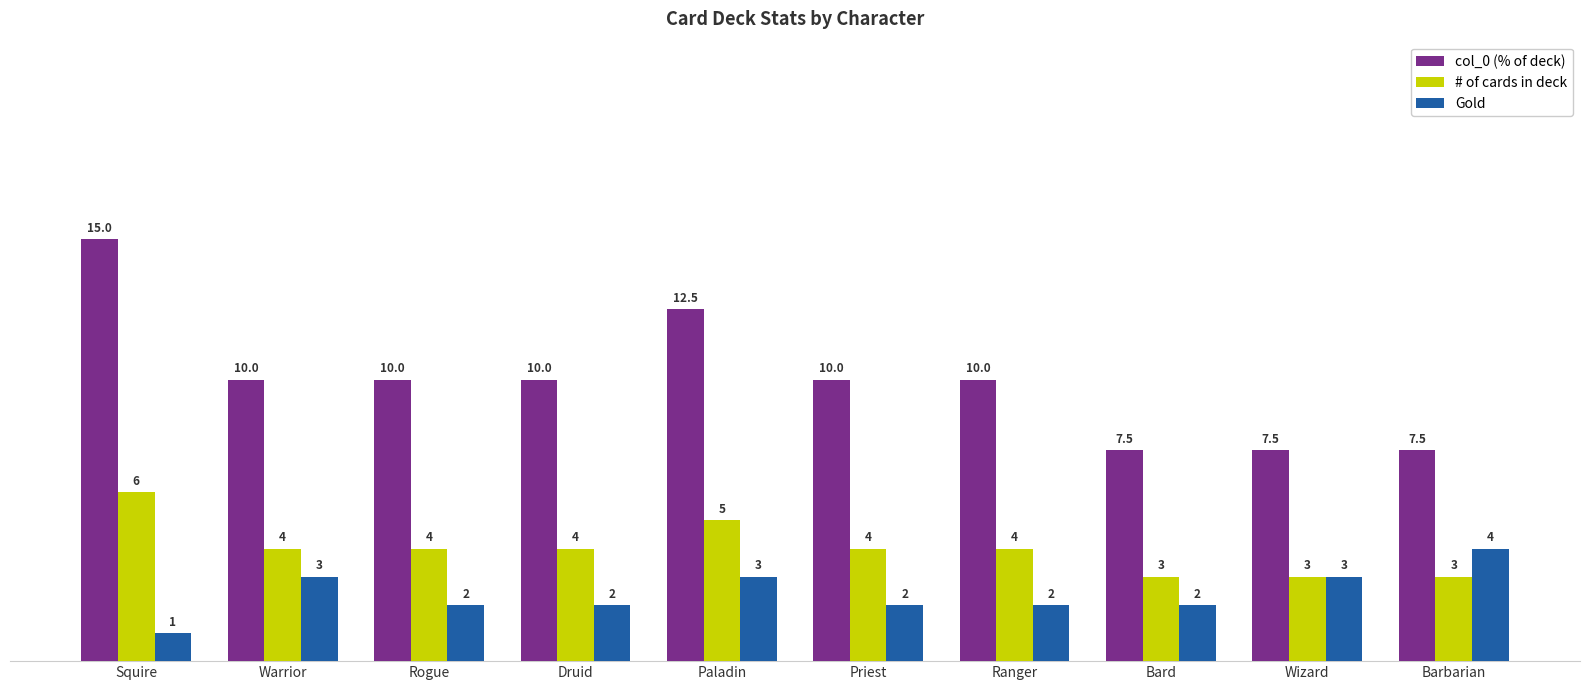

The Gold series shows 0.5 at Priest. True or false?

False